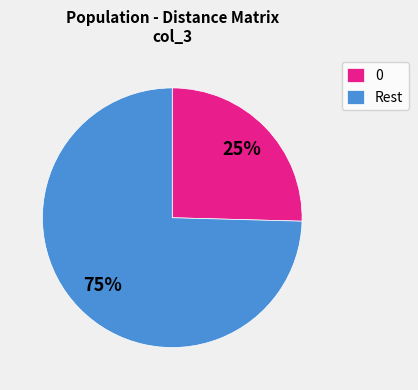

To the nearest percent, what portion does Rest represent?

75%